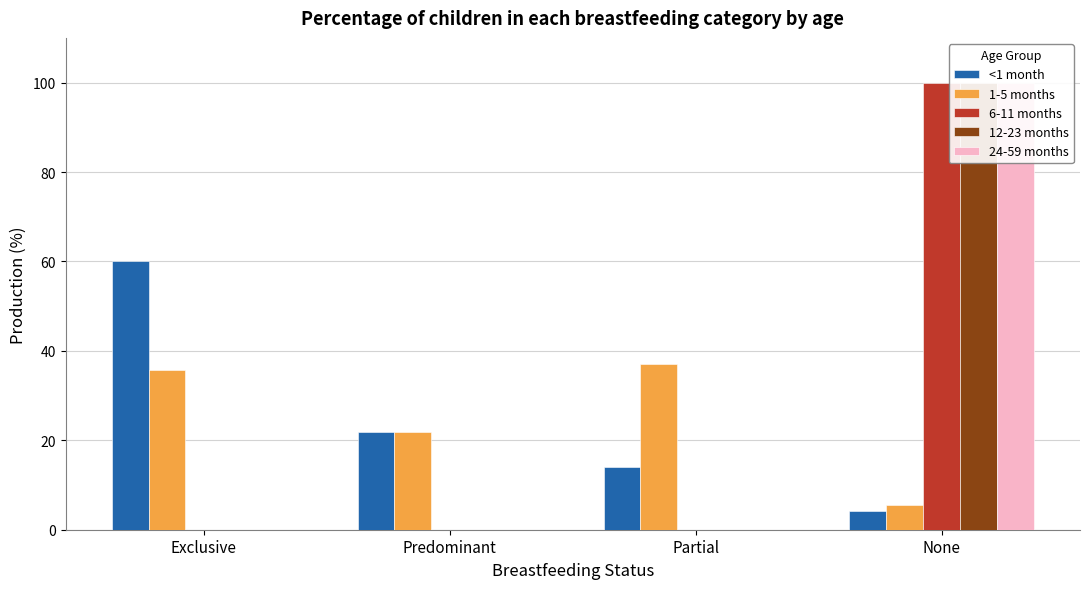

What is the average value of the 6-11 months series?

25.0